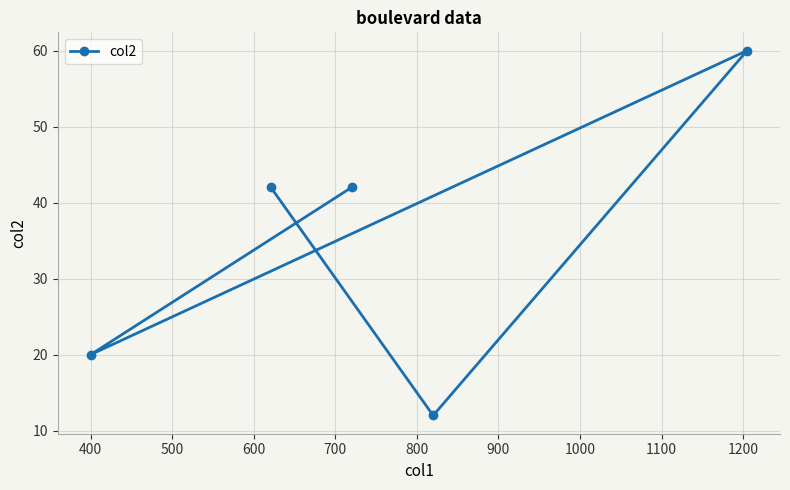

What is the value of the 1st point from the left?

20